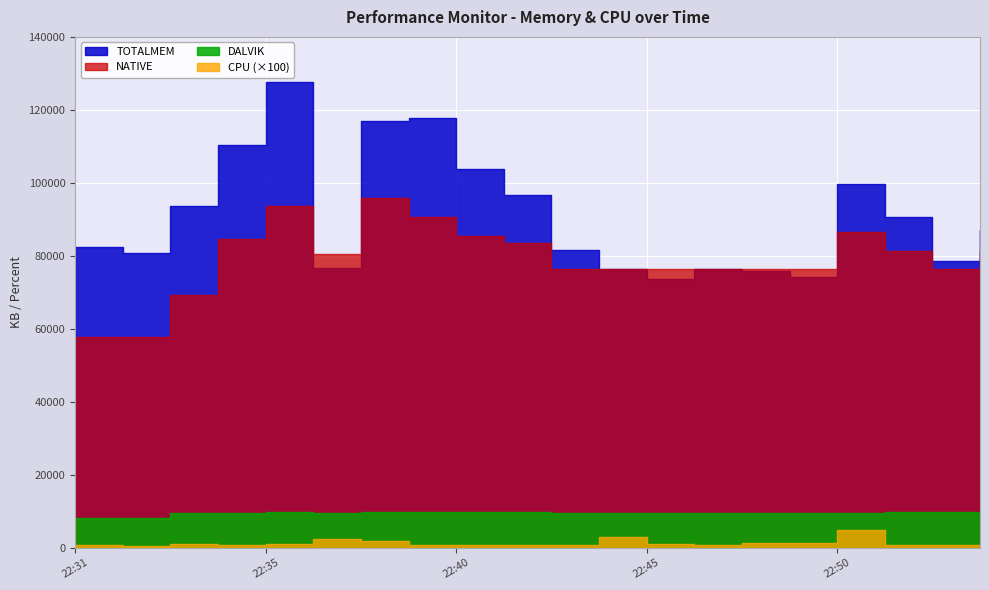

At which label does NATIVE reach its minimum?

22:31